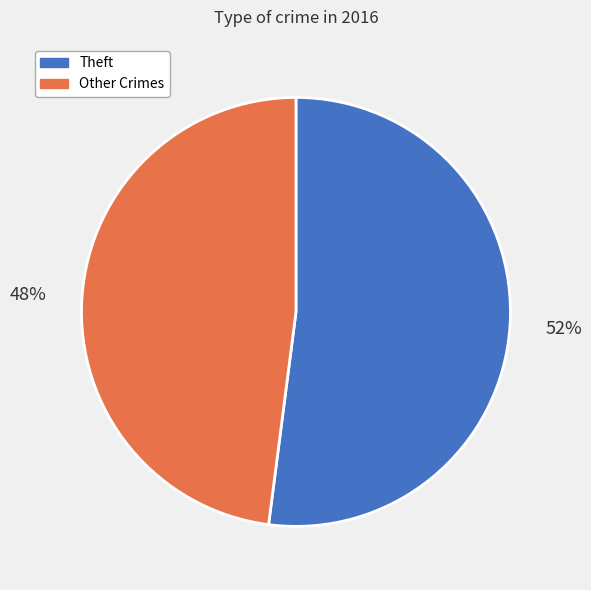

Rank the categories by value from lowest to highest.

Other Crimes, Theft